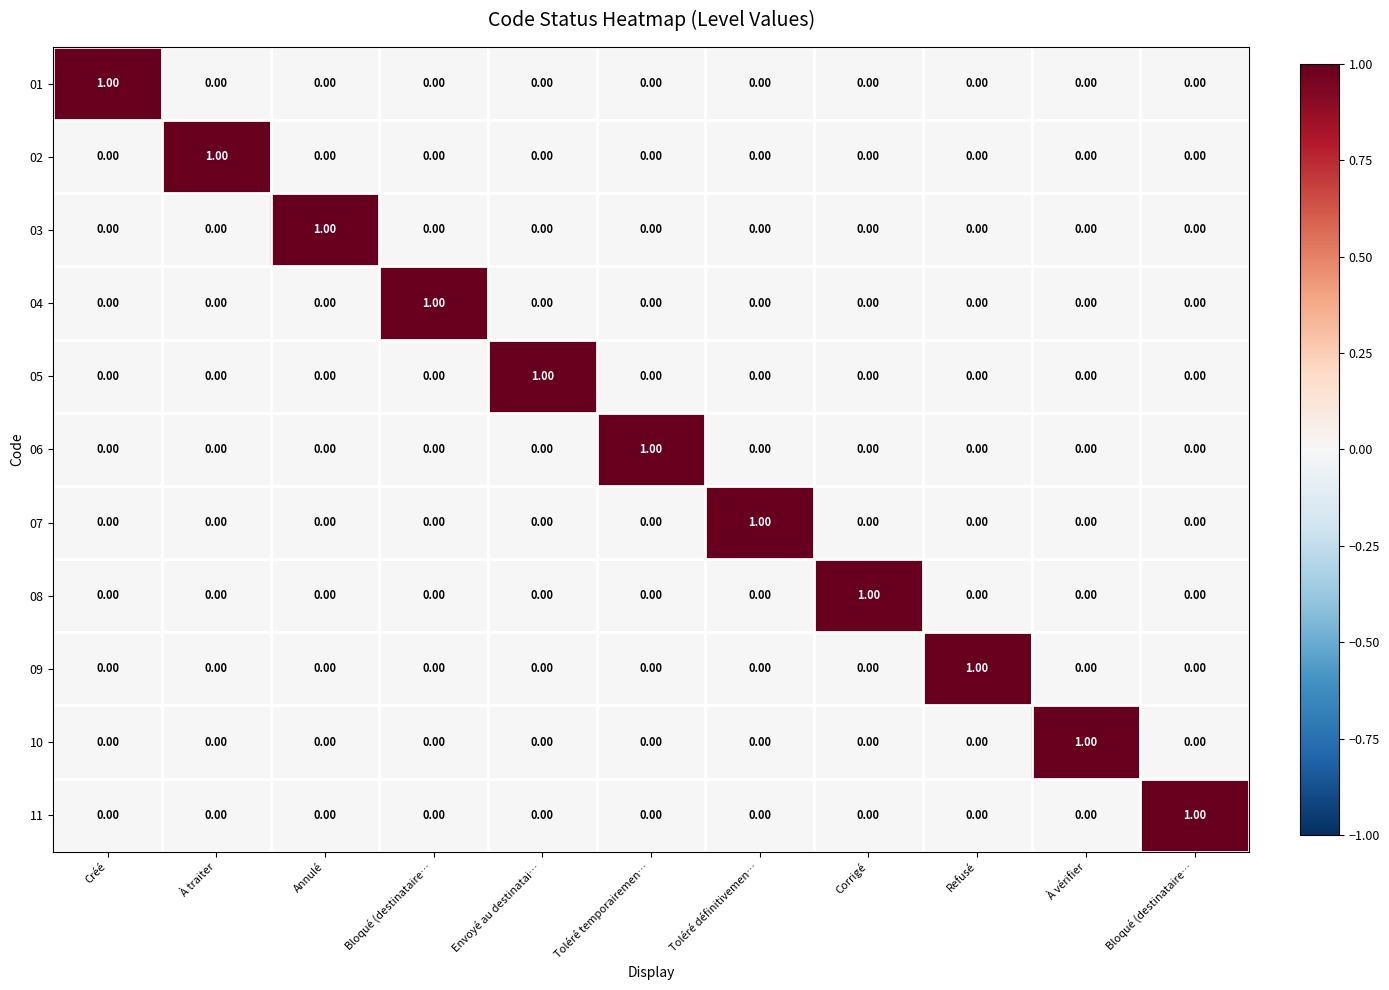

How many positive values does the 08 series have?

1